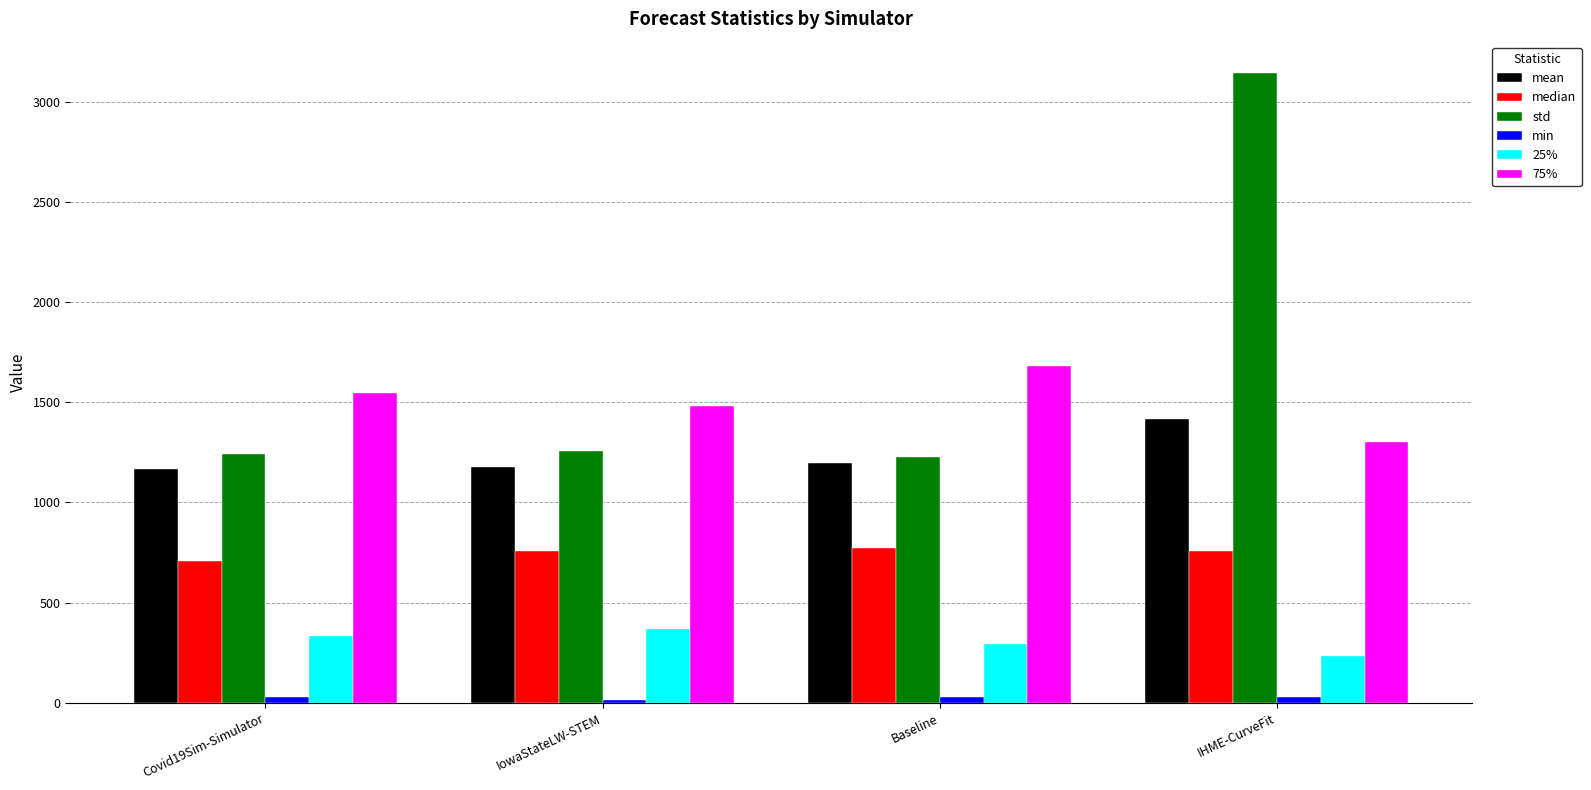

The value of std at IowaStateLW-STEM is 338.8. True or false?

False